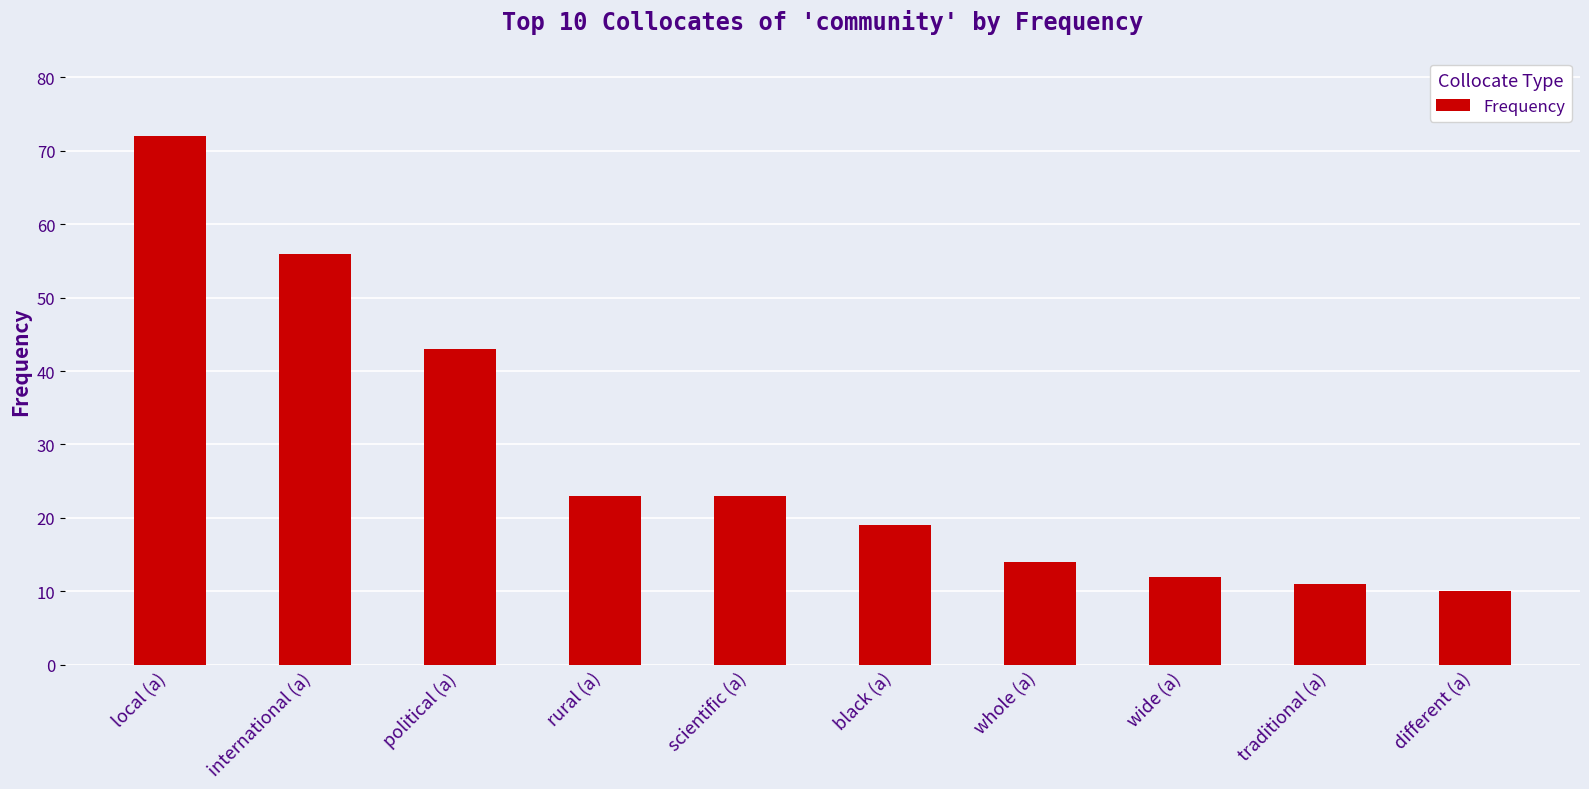

Which has a higher value, traditional (a) or black (a)?

black (a)